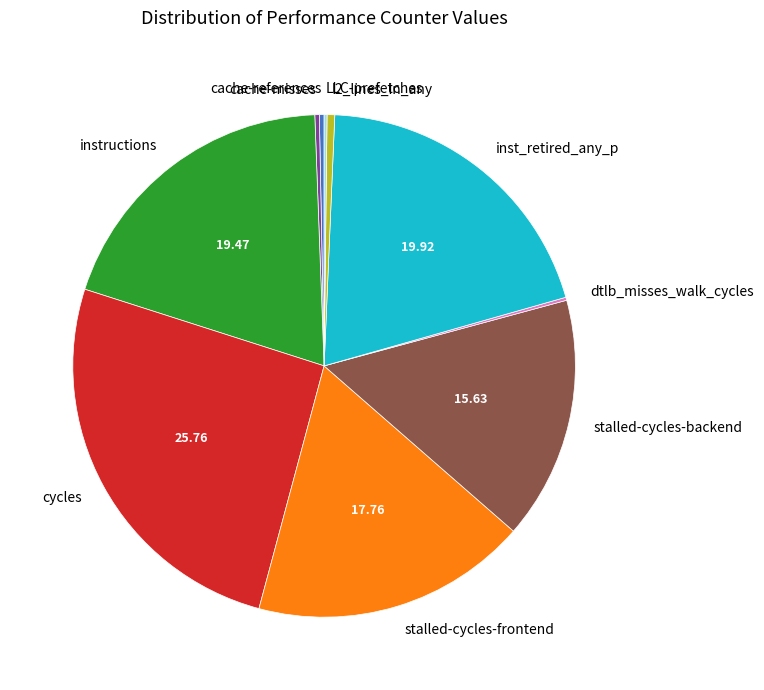

What is the largest slice in the pie chart?

cycles